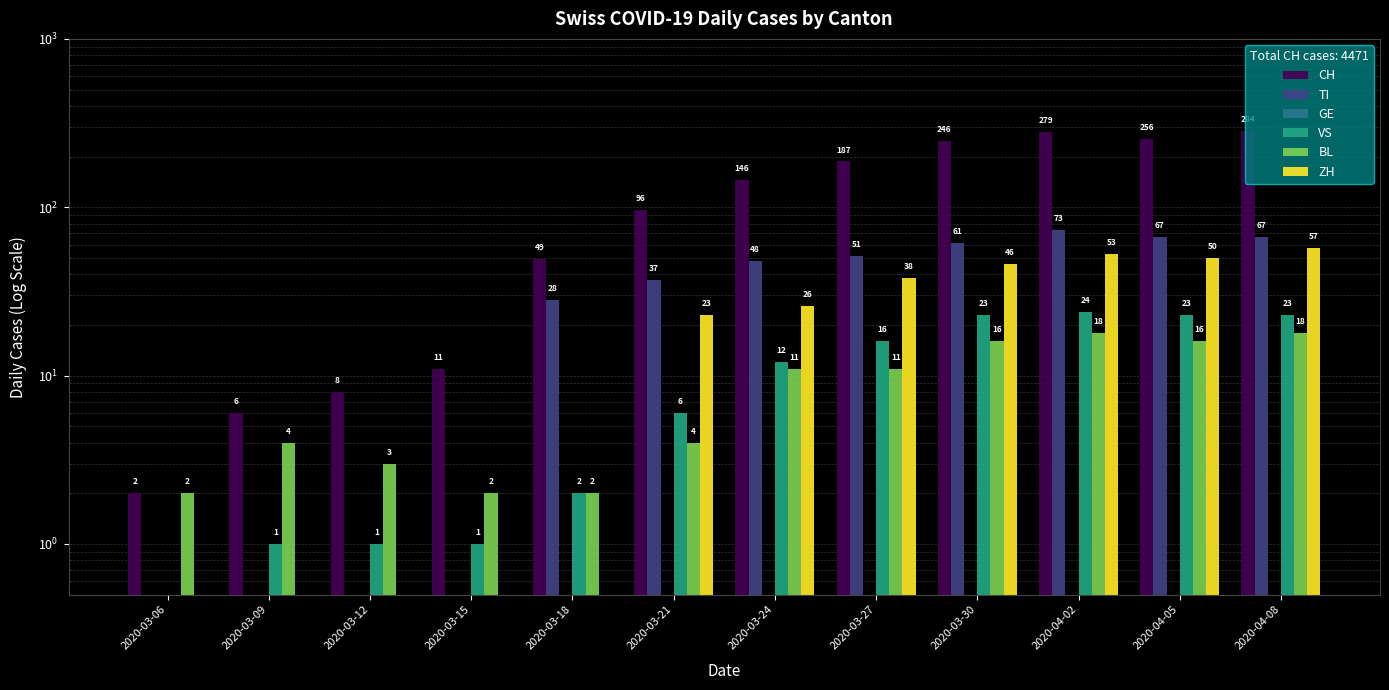

At which label does VS reach its peak?

2020-04-02